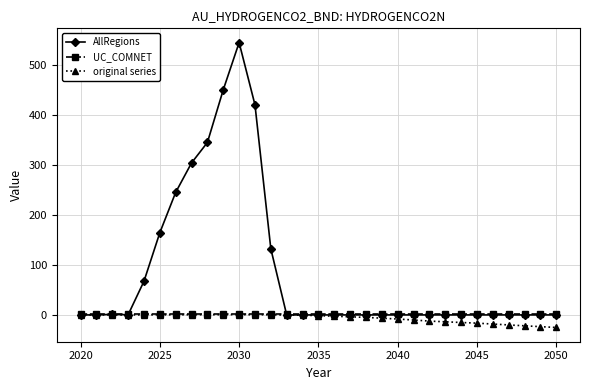

What is the minimum value shown in the chart?

-25.1